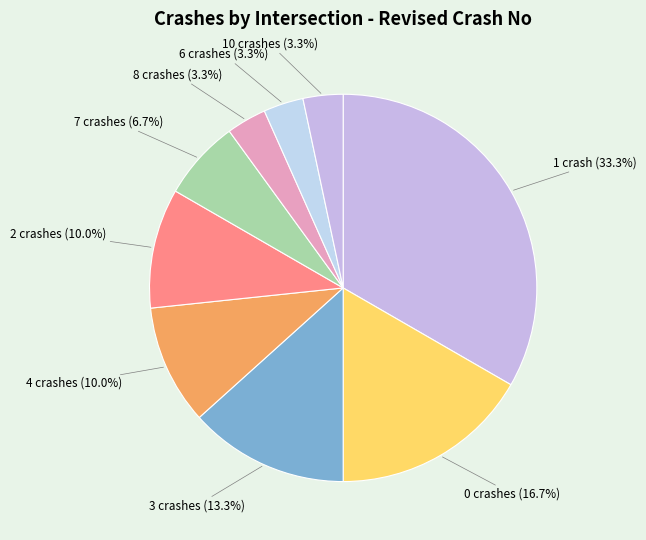

Which category has the biggest portion of the pie?

1 crash (33.3%)